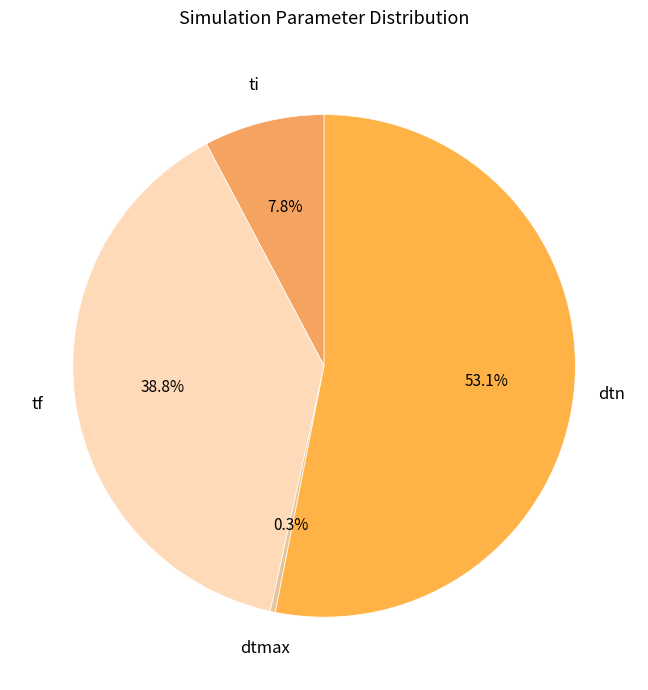

How many slices are in this pie chart?

4